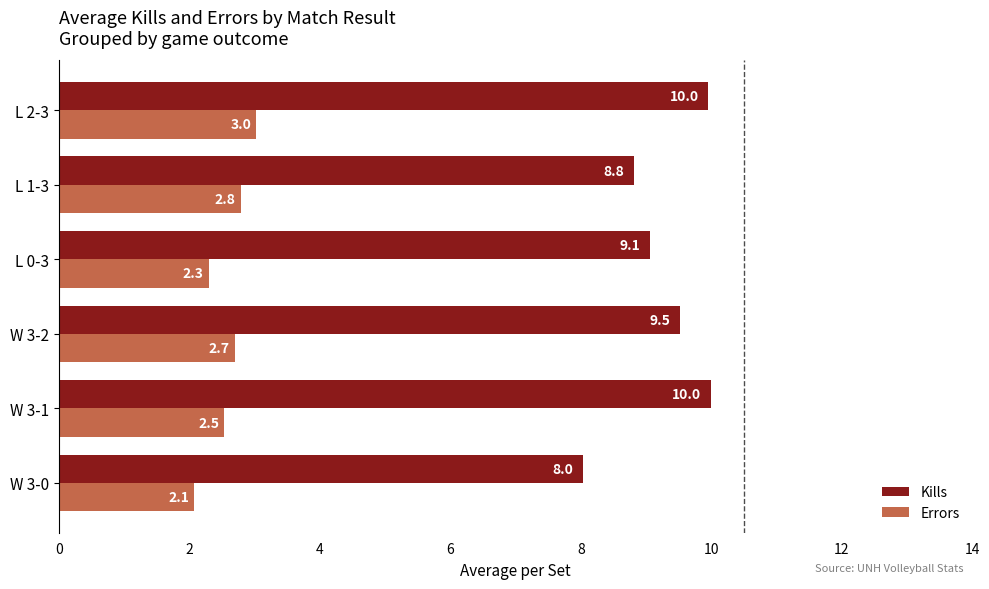

Is it true that Errors equals 2.3 at L 0-3?

True